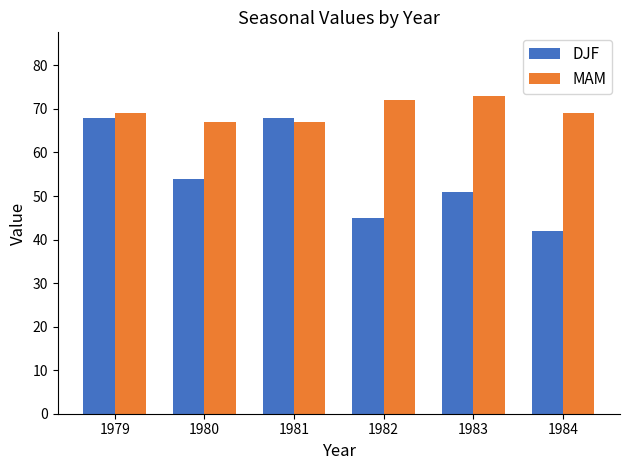

Read the DJF value at 1983, to the nearest 10.

50